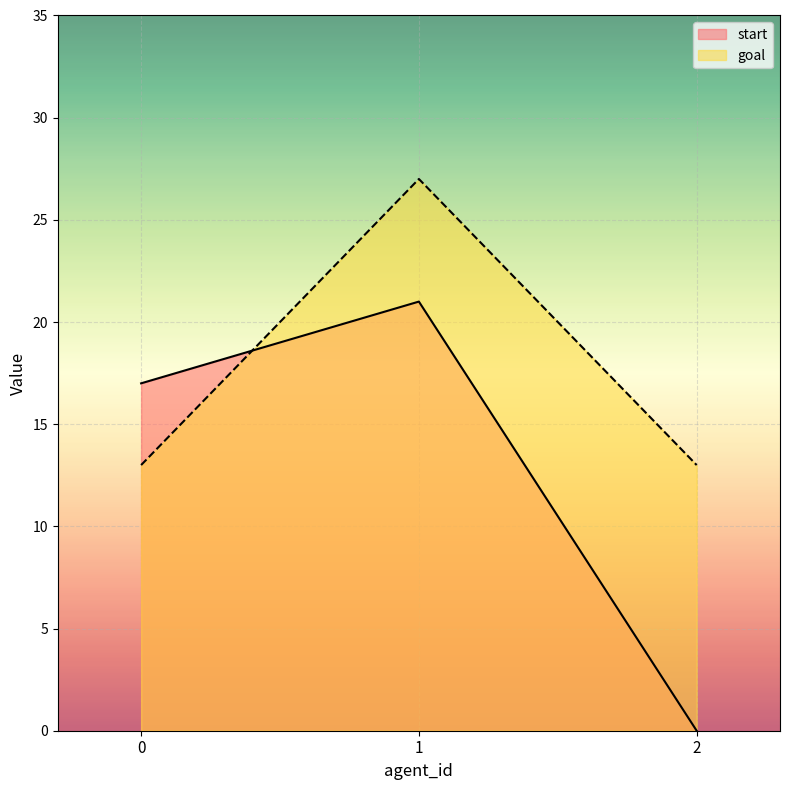

Reading right to left, extract all data points from this chart.

start: 0	21	17
goal: 13	27	13